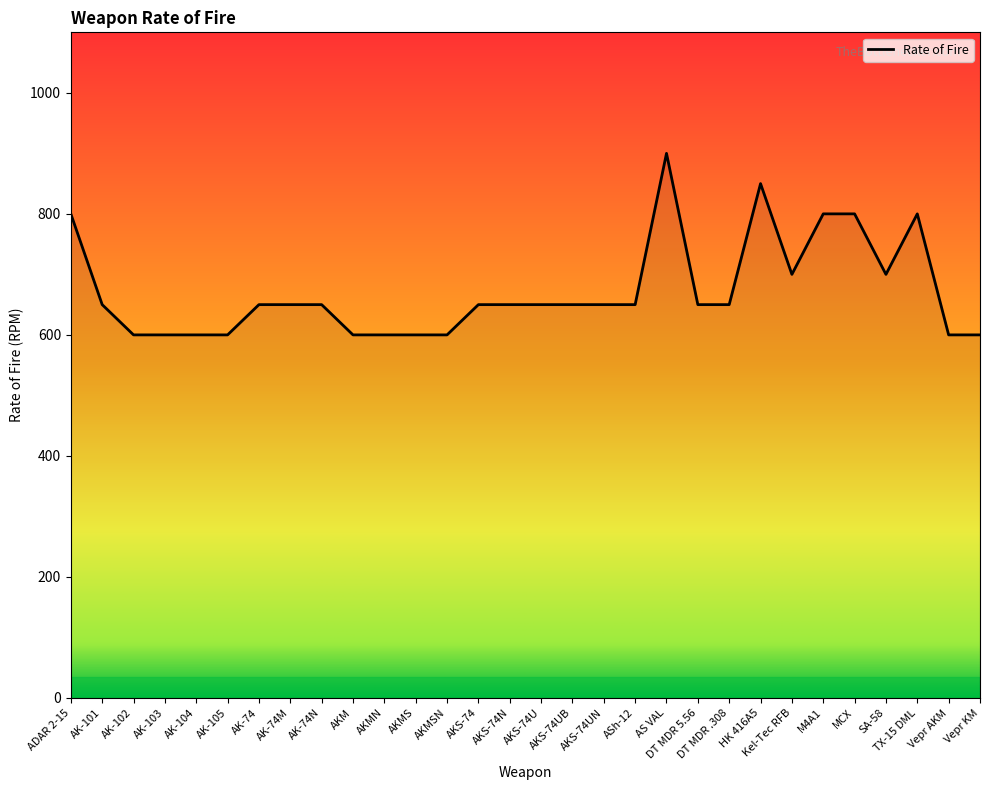

Between AKMSN and Kel-Tec RFB, which is larger?

Kel-Tec RFB